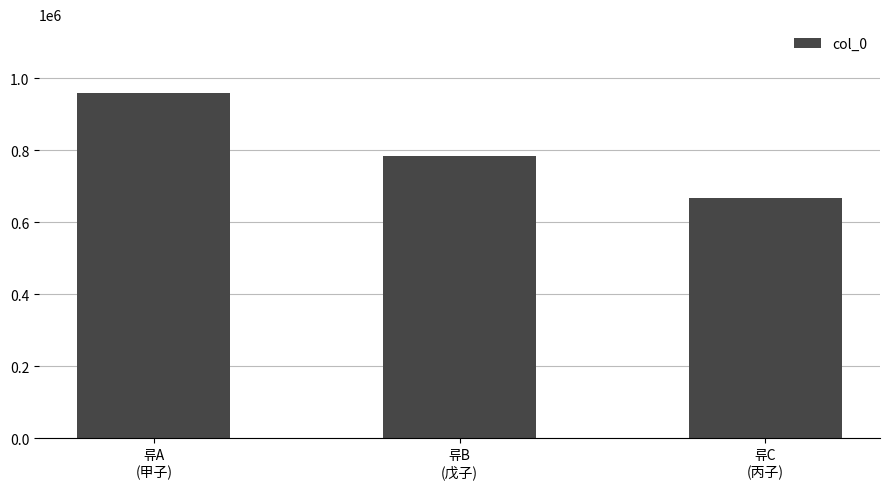

List the labels in order of value, smallest first.

류C
(丙子), 류B
(戊子), 류A
(甲子)